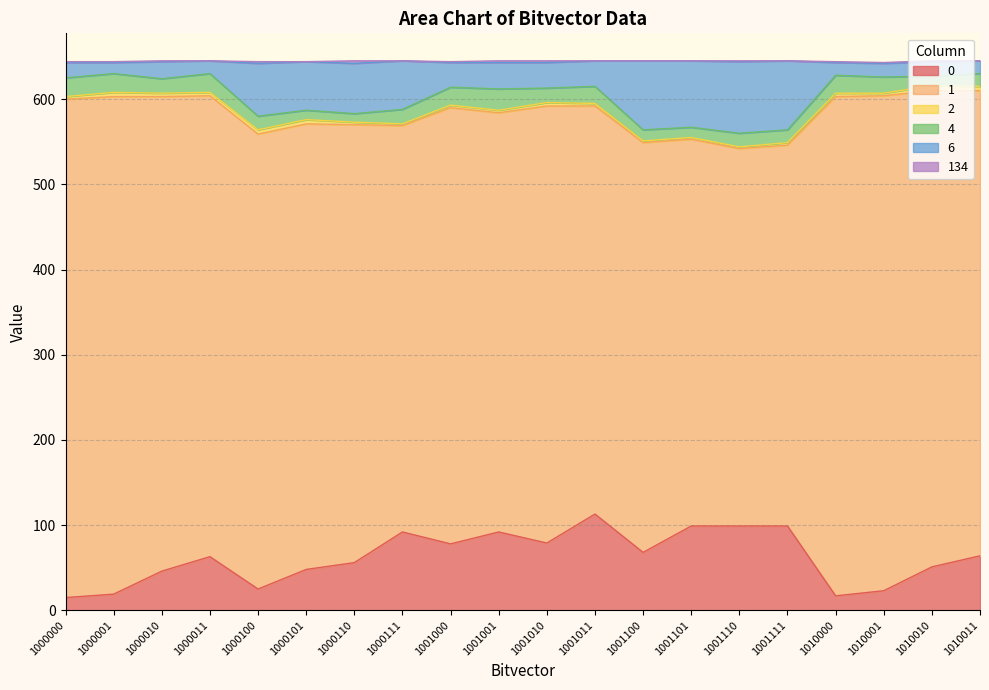

At which category does 2 reach its first local valley?

1000111